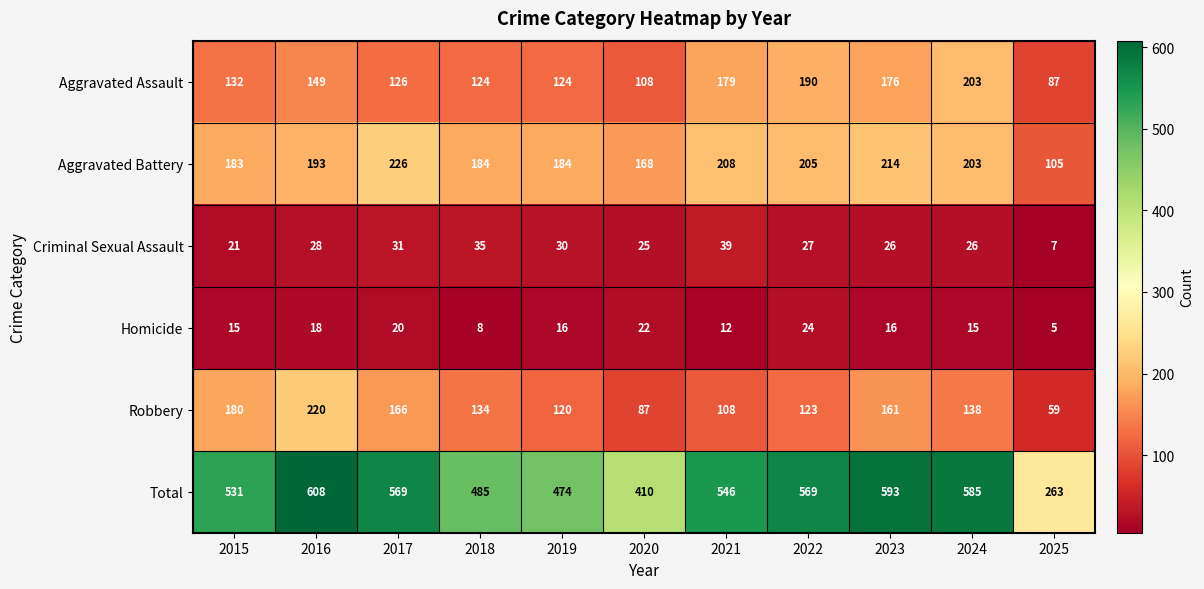

At which label is Robbery closest to 139?

2024